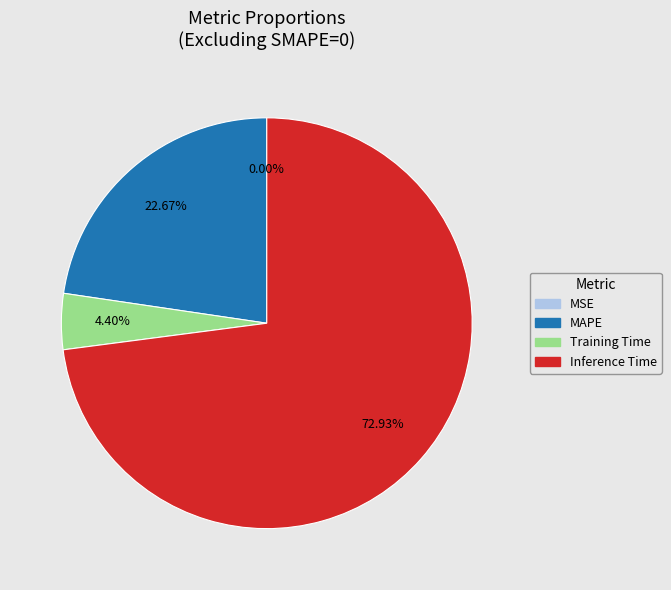

What is the majority slice?

Inference Time